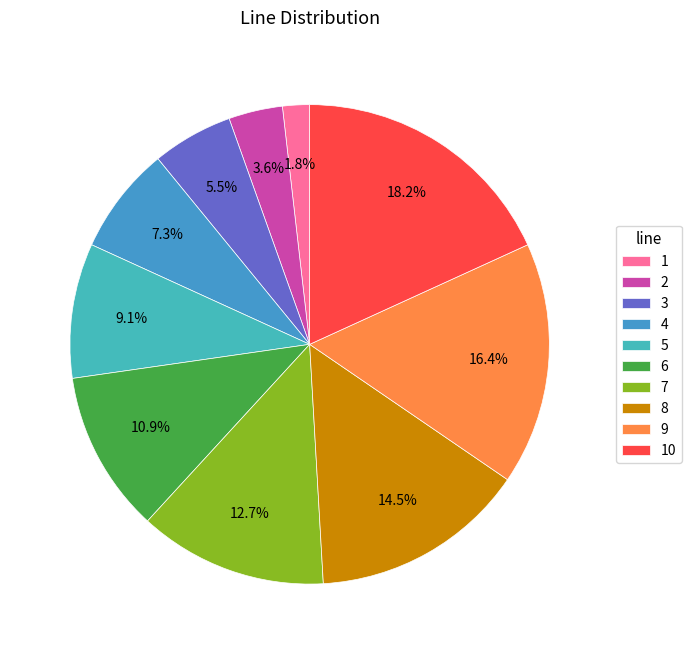

To the nearest percent, what is the combined percentage of 10 and 7?

31%